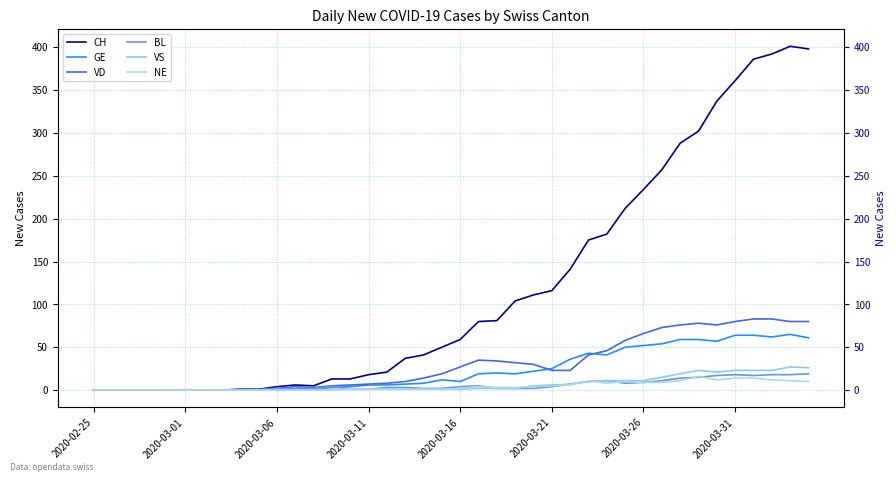

True or false: GE has more than 1 points higher than both neighbors.

True